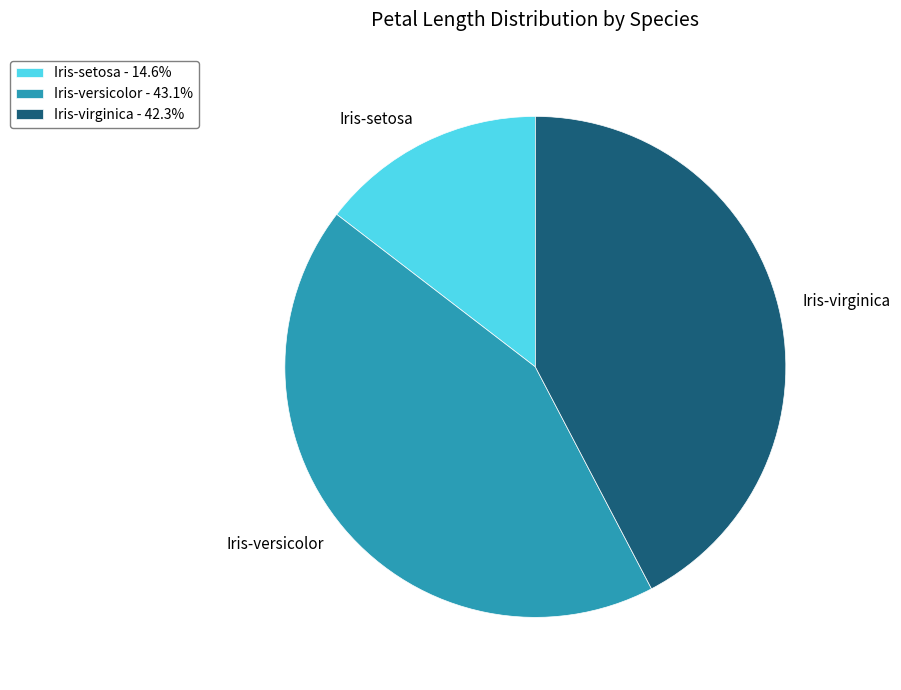

Approximately how many times larger is the value at Iris-versicolor compared to Iris-virginica?

1.0